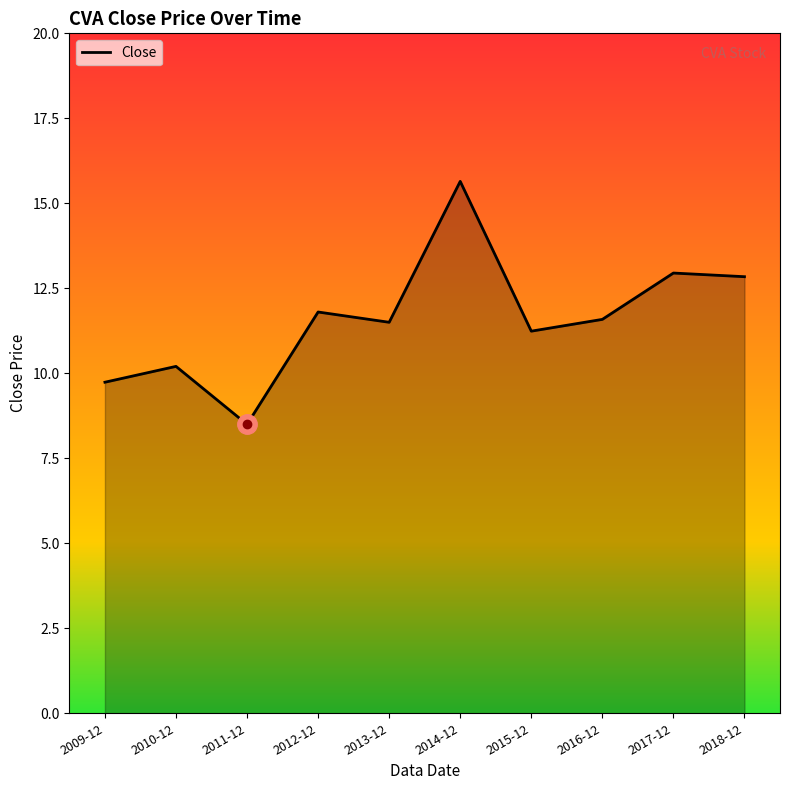

Reading right to left, what are all the values shown in this chart?

12.8	12.9	11.6	11.2	15.6	11.5	11.8	8.5	10.2	9.7